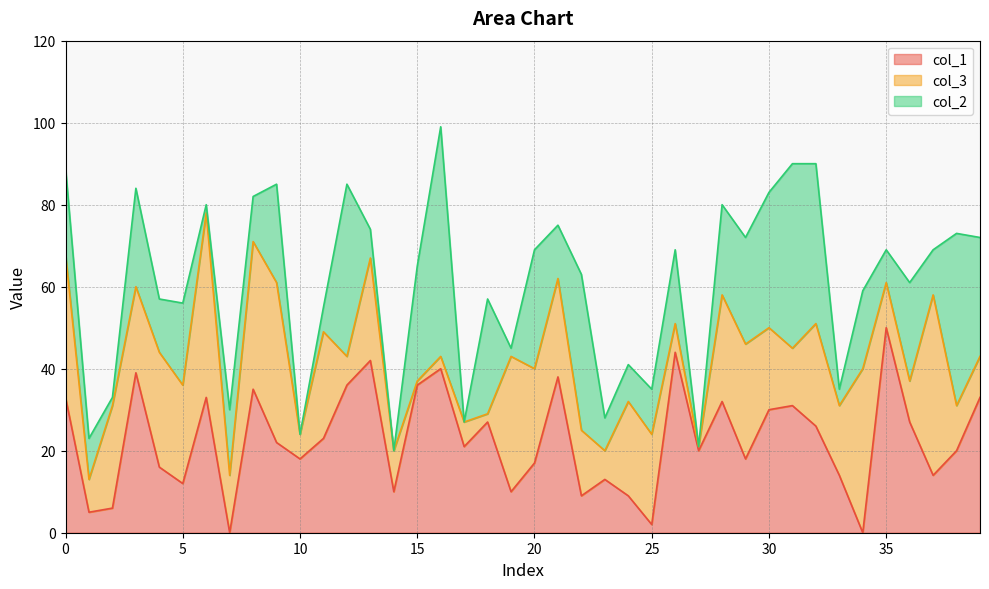

Which category has the highest value across all series?

16